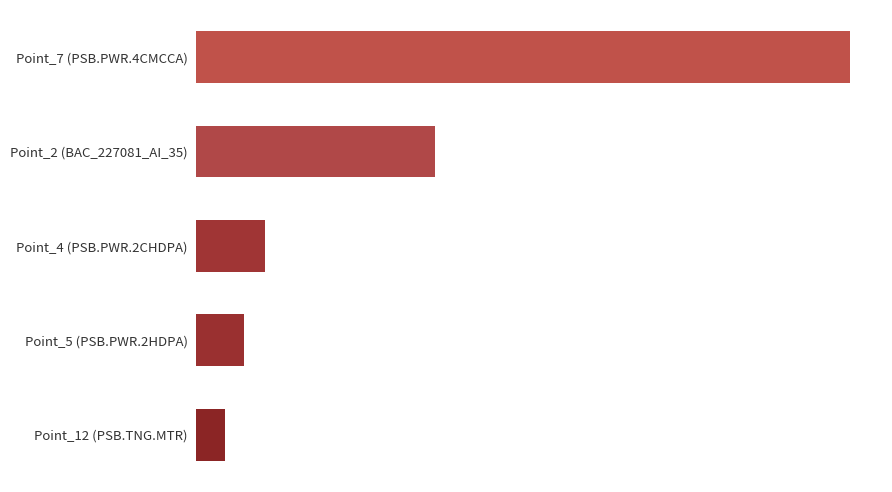

Does the chart contain any negative values?

No